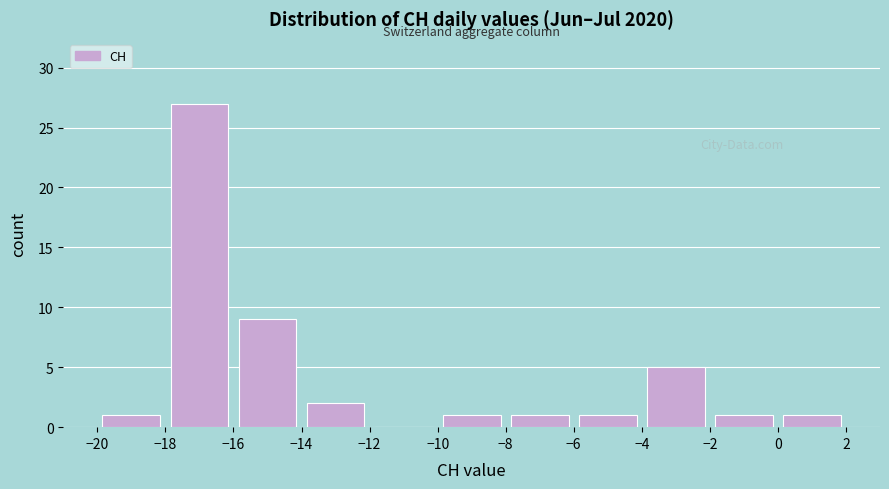

What is the height of the bar covering -20 to -18 on the x-axis? The values are not printed on the chart, so give them approximately, as read against the axis.

1